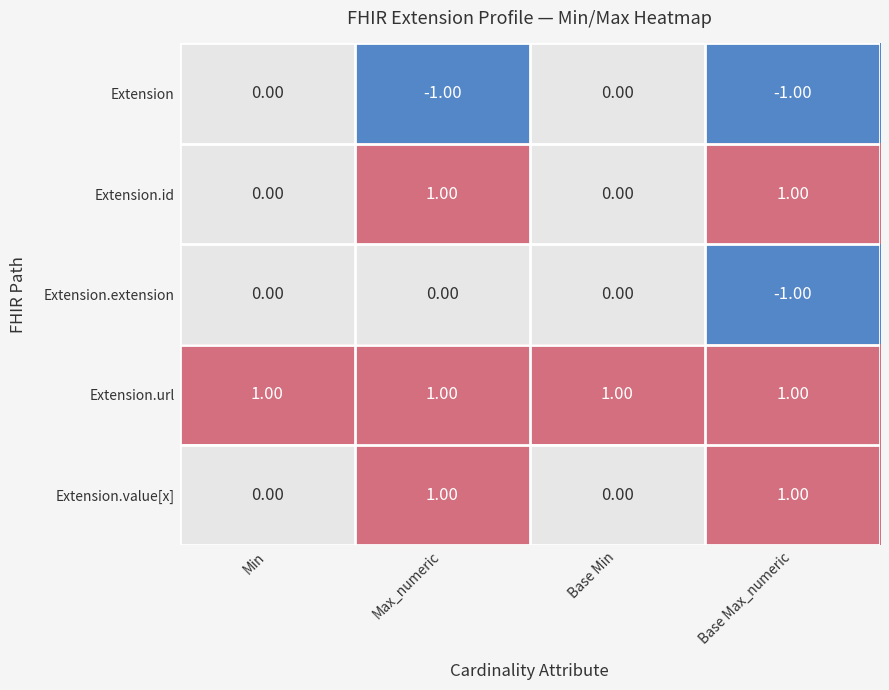

What is the spread (max minus min) of values at Max_numeric?

2